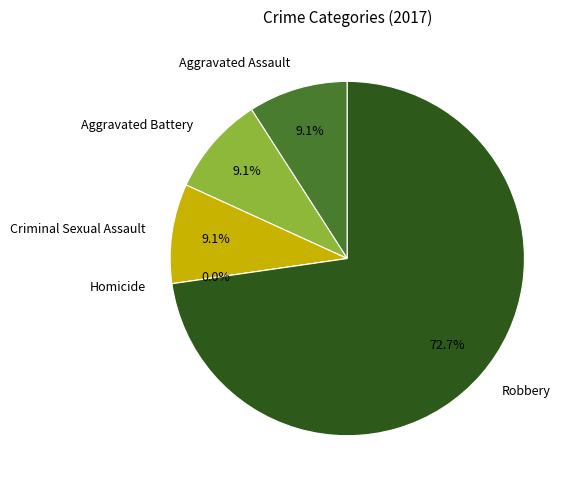

The Homicide slice represents 1% of the pie. True or false?

False